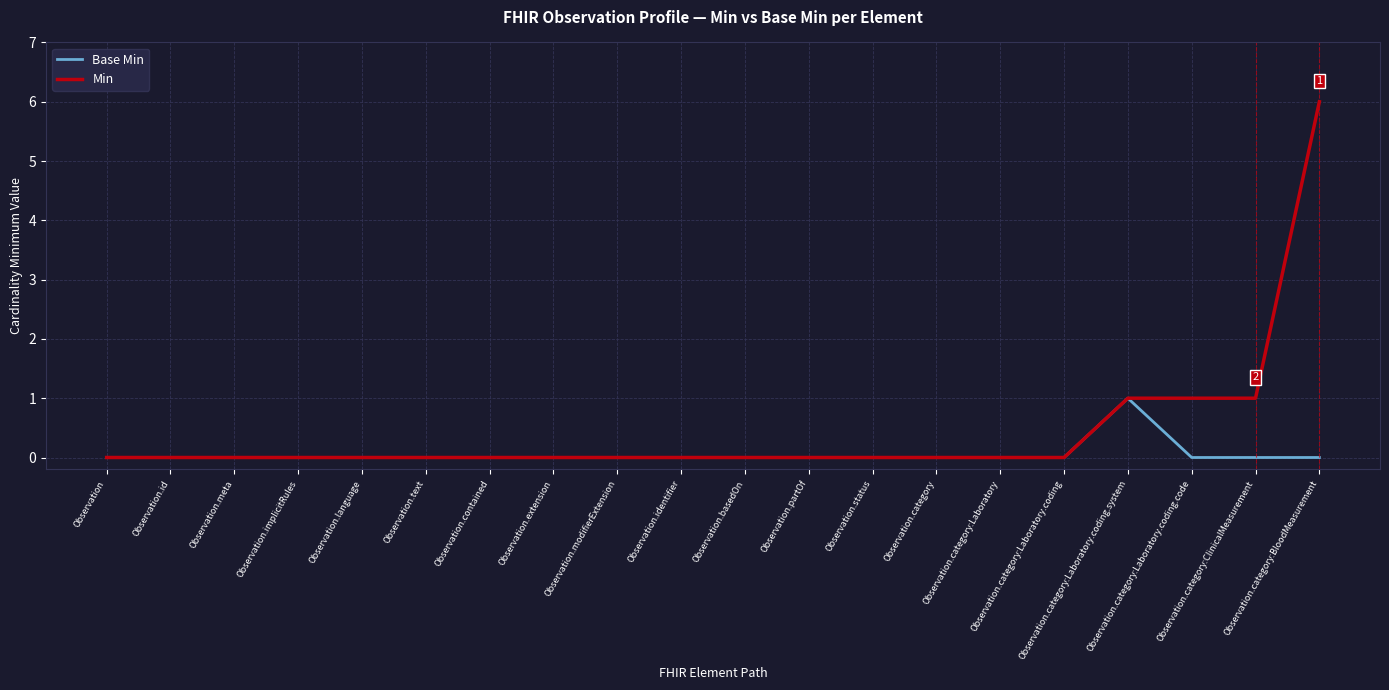

Which series has the largest total across all categories?

Min